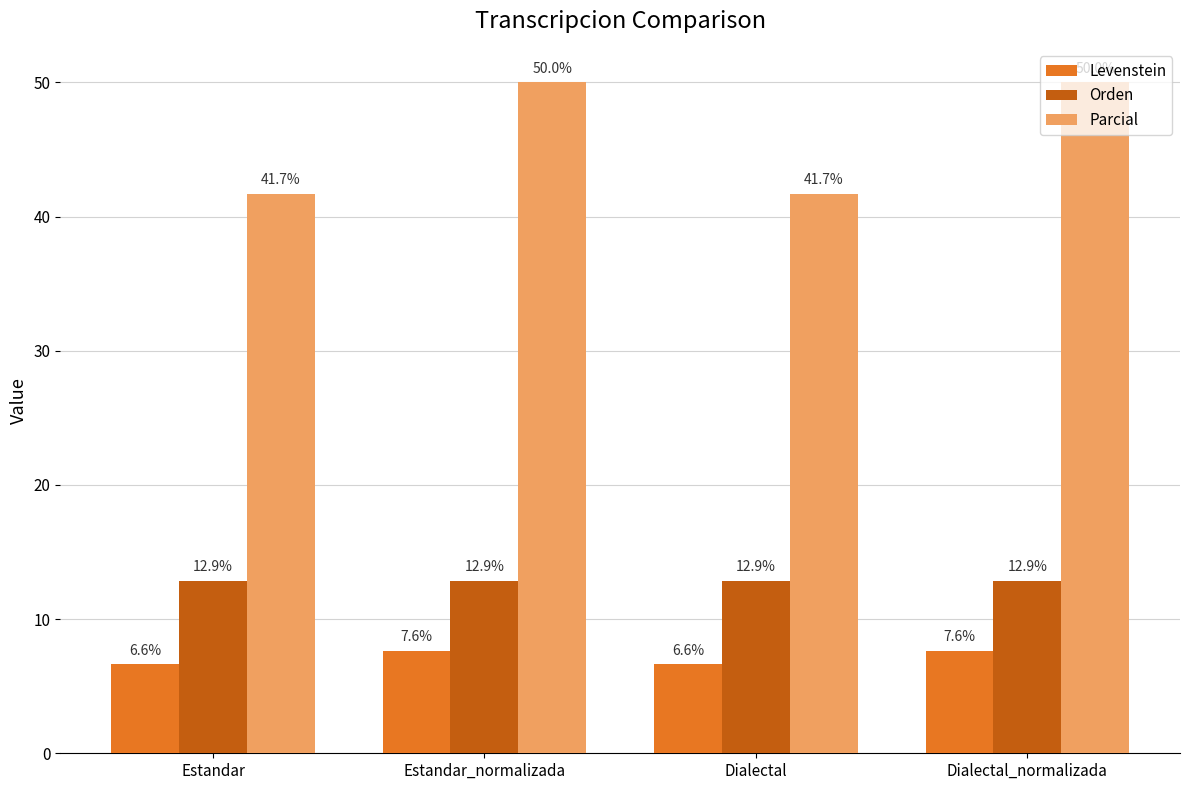

The Orden series shows 12.9 at Estandar. True or false?

True